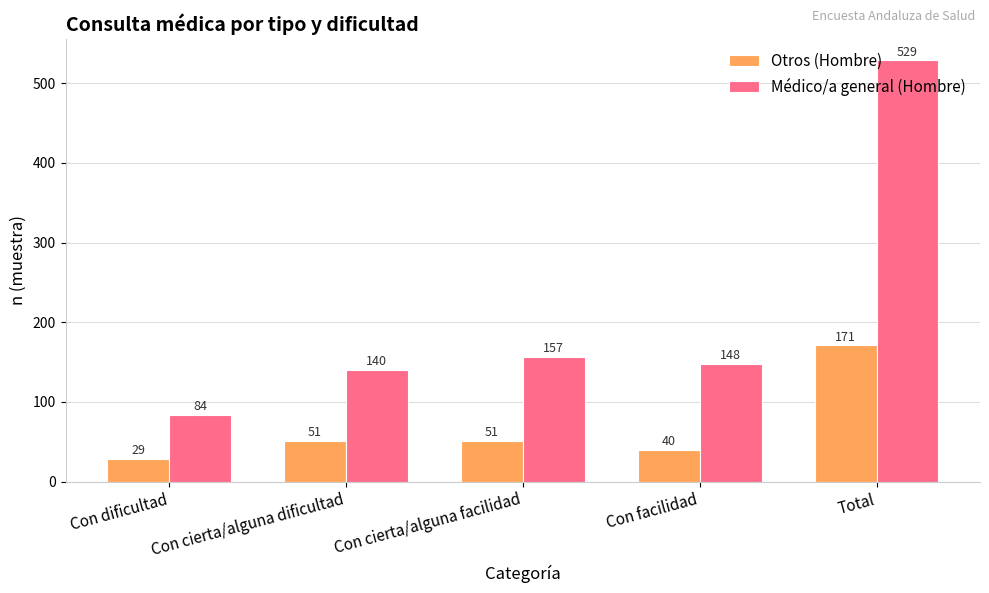

The value of Otros (Hombre) at Con facilidad is 14. True or false?

False